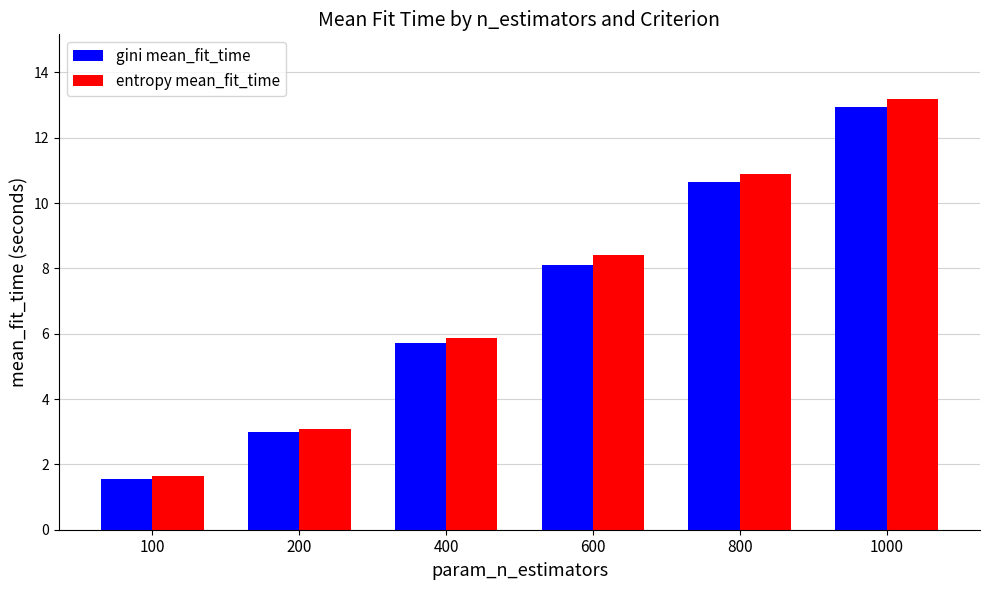

At which label is gini mean_fit_time closest to 7?

600